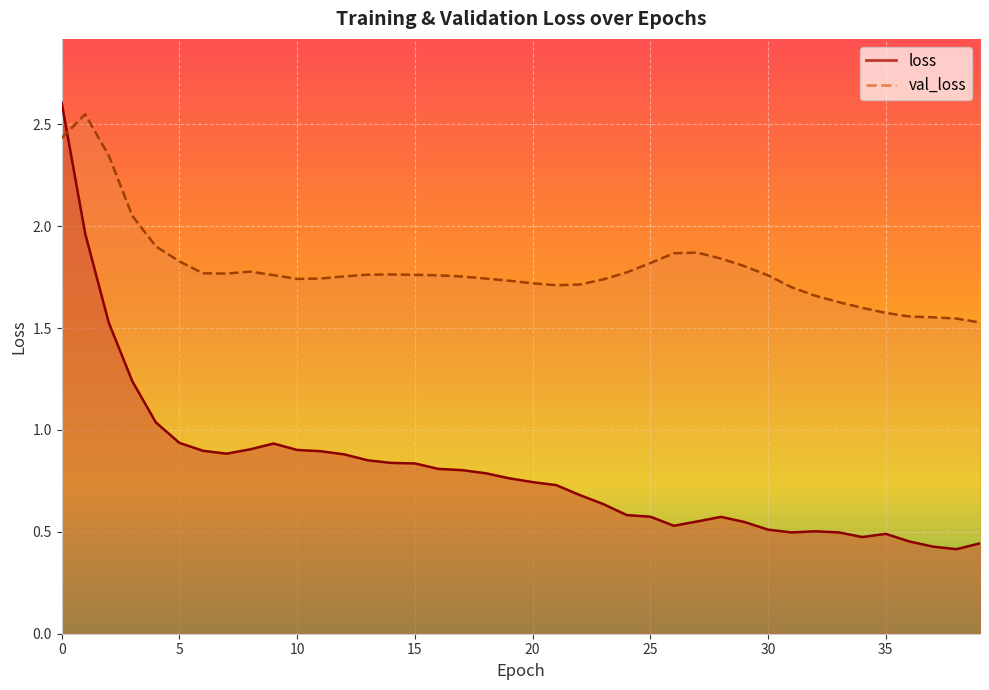

What is the value of the val_loss point at the 2nd from the left?

2.5